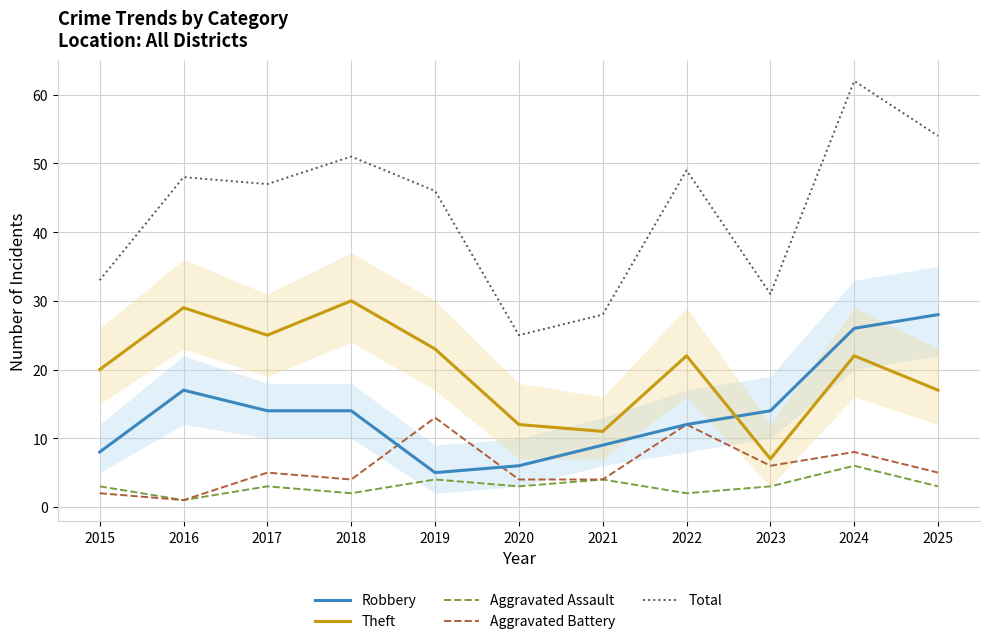

What is the spread (max minus min) of values at 2015?

31